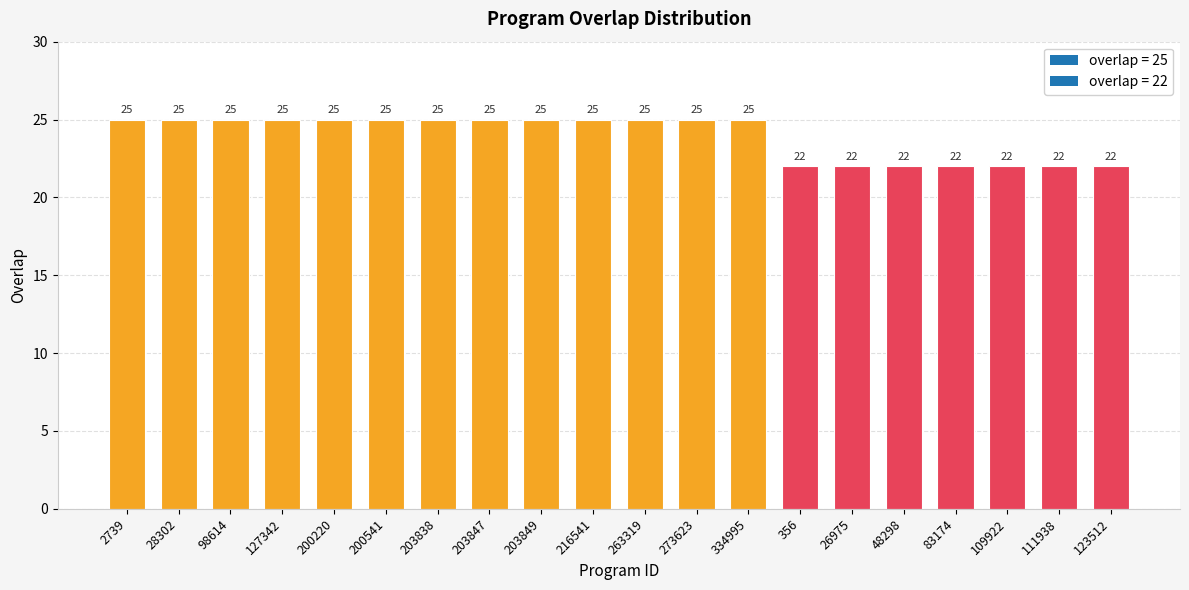

What is the ratio of the value at 203849 to the value at 123512?

1.1